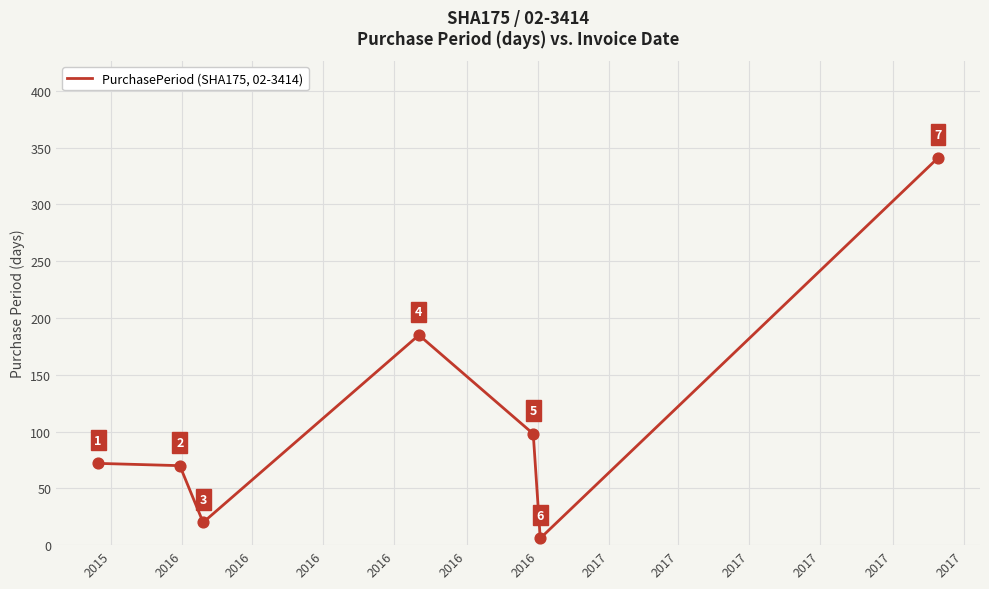

What is the difference between the maximum and minimum values?

335